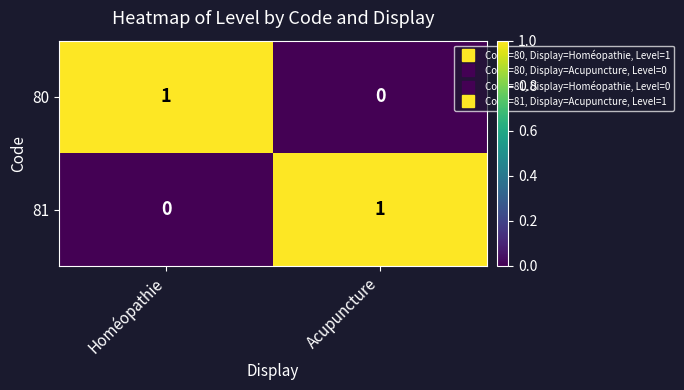

The 80 series shows 1 at Homéopathie. True or false?

True